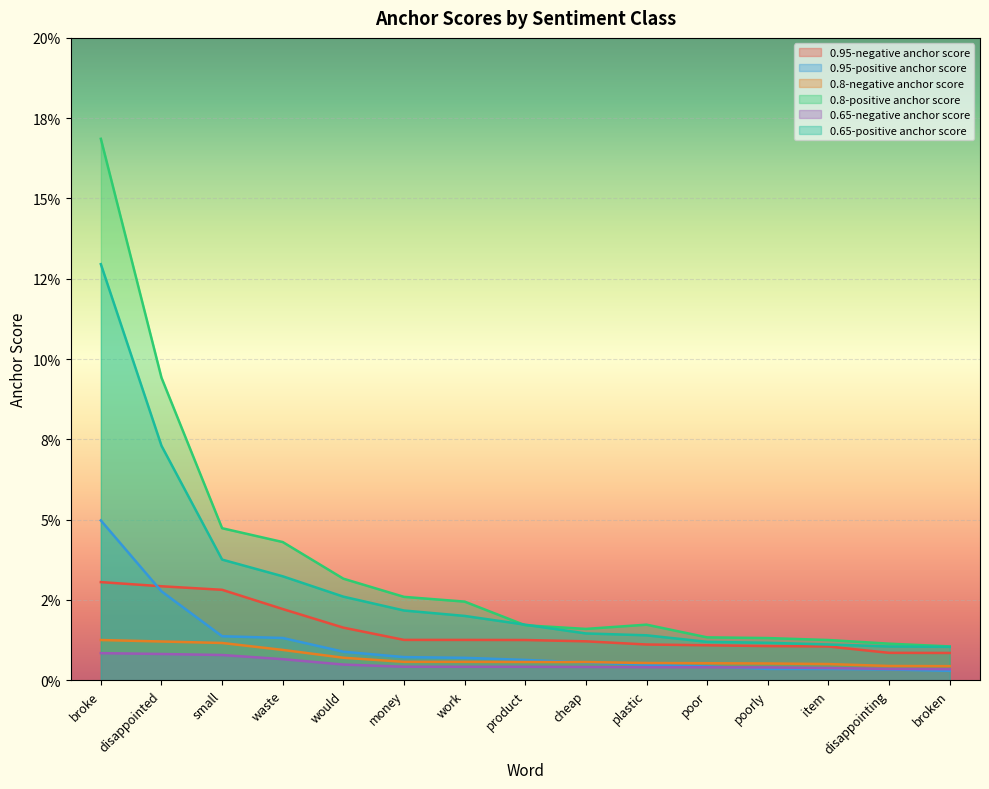

Which series has the largest total across all categories?

0.8-positive anchor score